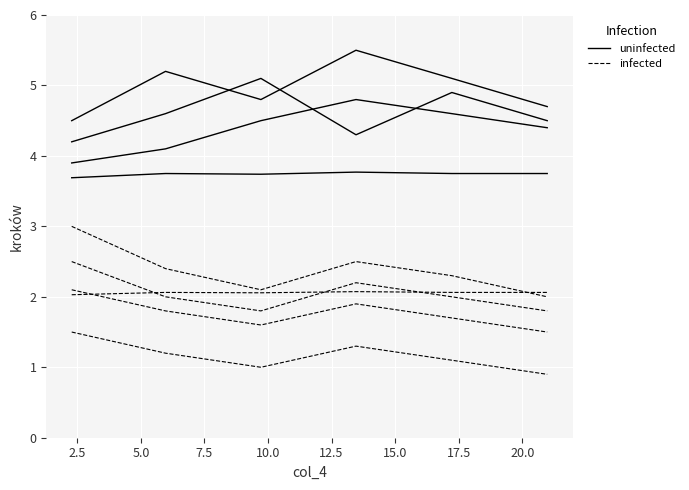

How many interior local peaks does the uninfected series have?

1